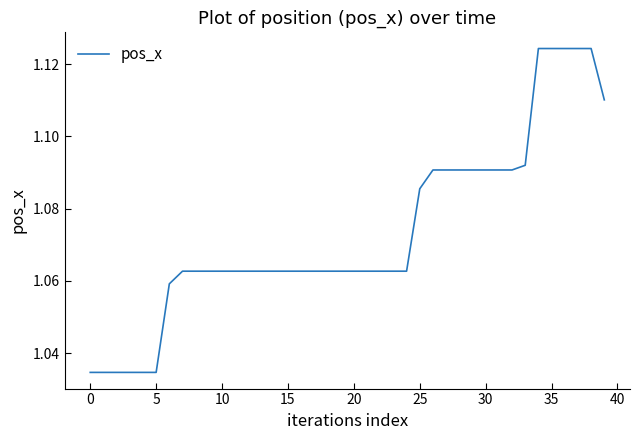

Does the chart display data point markers on the line(s)?

No